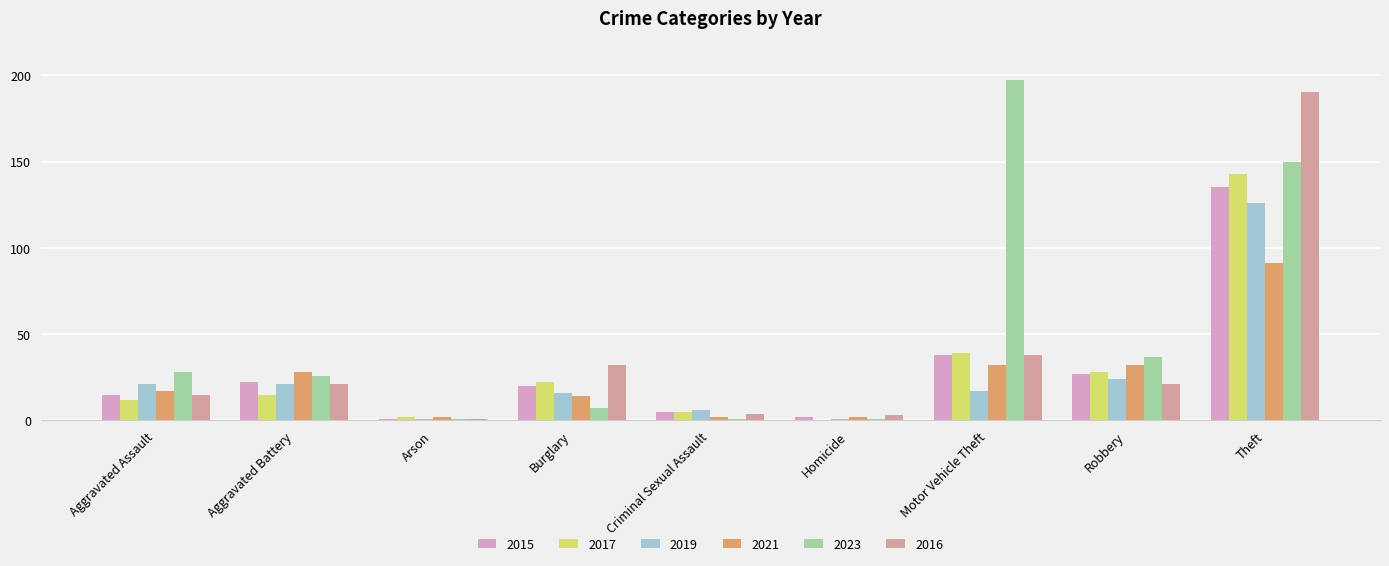

Which series changed the most between Aggravated Assault and Theft?

2016